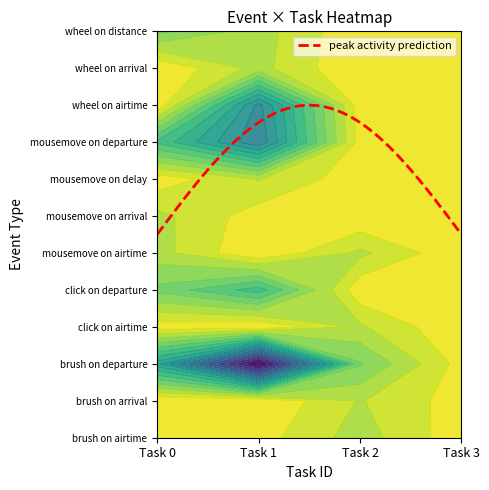

What is the sum of the wheel on distance values at brush on departure and brush on arrival?

1